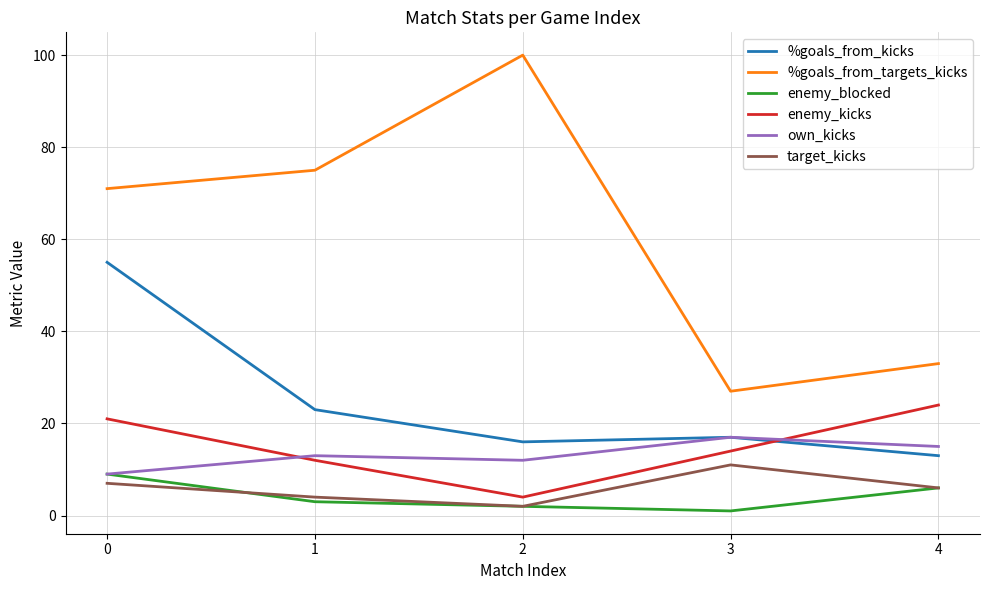

Rank the series by their maximum value, from highest to lowest.

%goals_from_targets_kicks, %goals_from_kicks, enemy_kicks, own_kicks, target_kicks, enemy_blocked